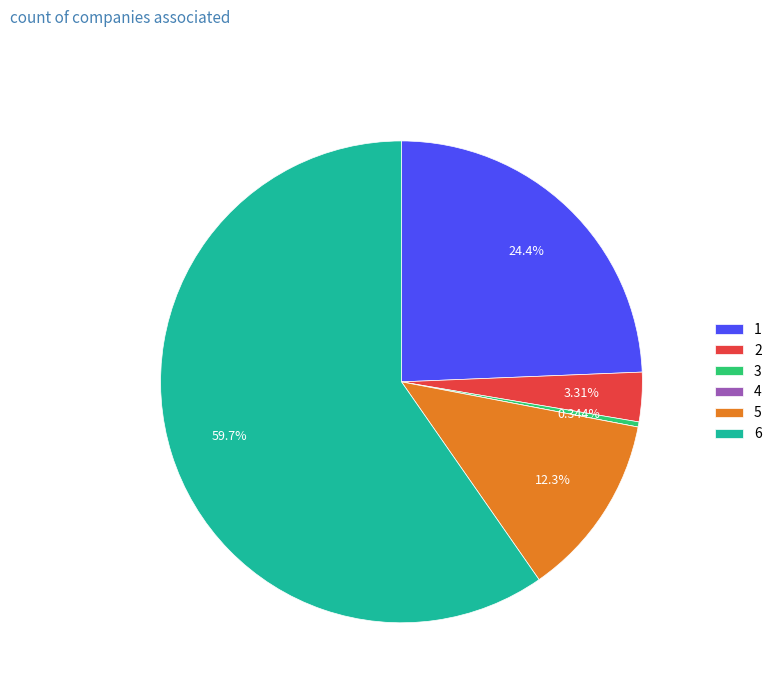

Is the sum of 5 and 1 greater than half?

No